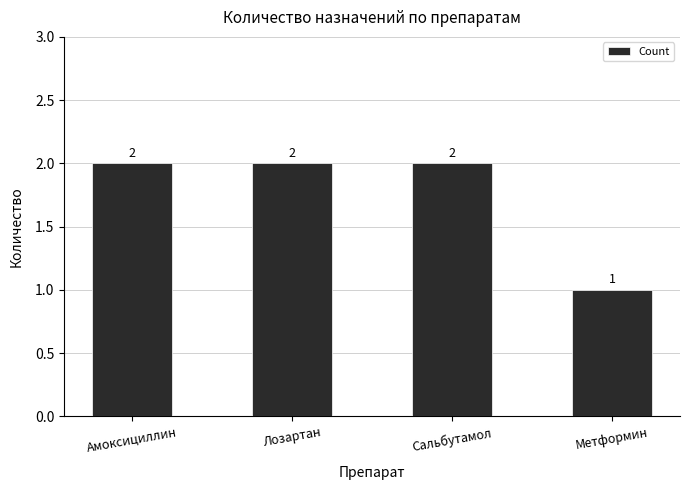

Reading left to right, transcribe all the data shown in this chart.

Амоксициллин=2	Лозартан=2	Сальбутамол=2	Метформин=1